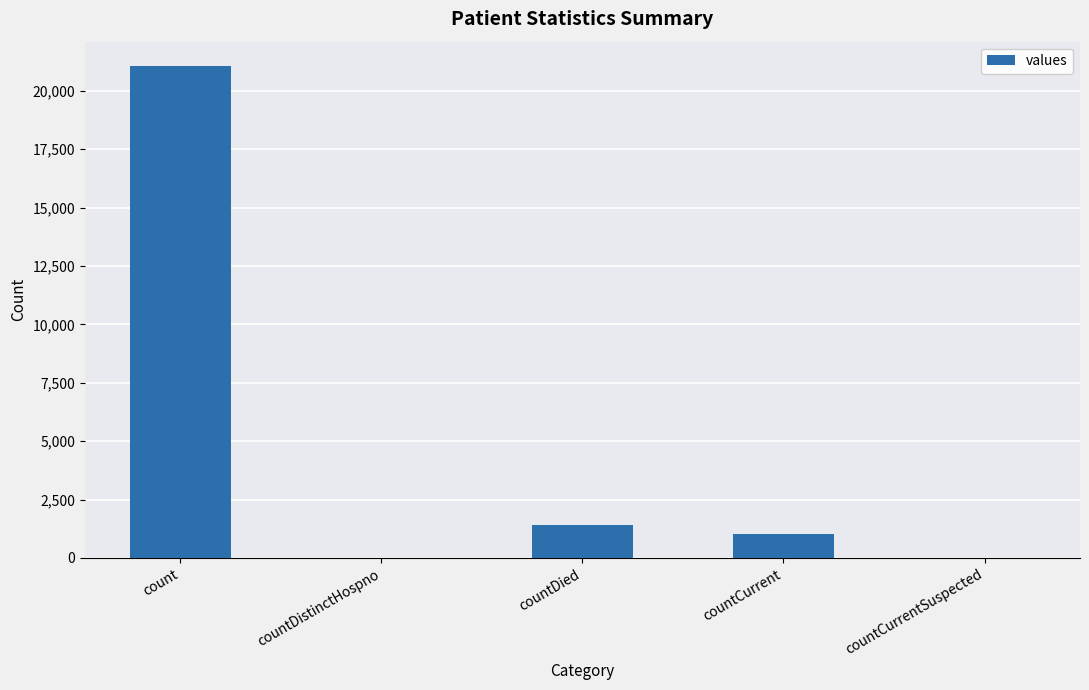

Count the number of data series in this chart.

1